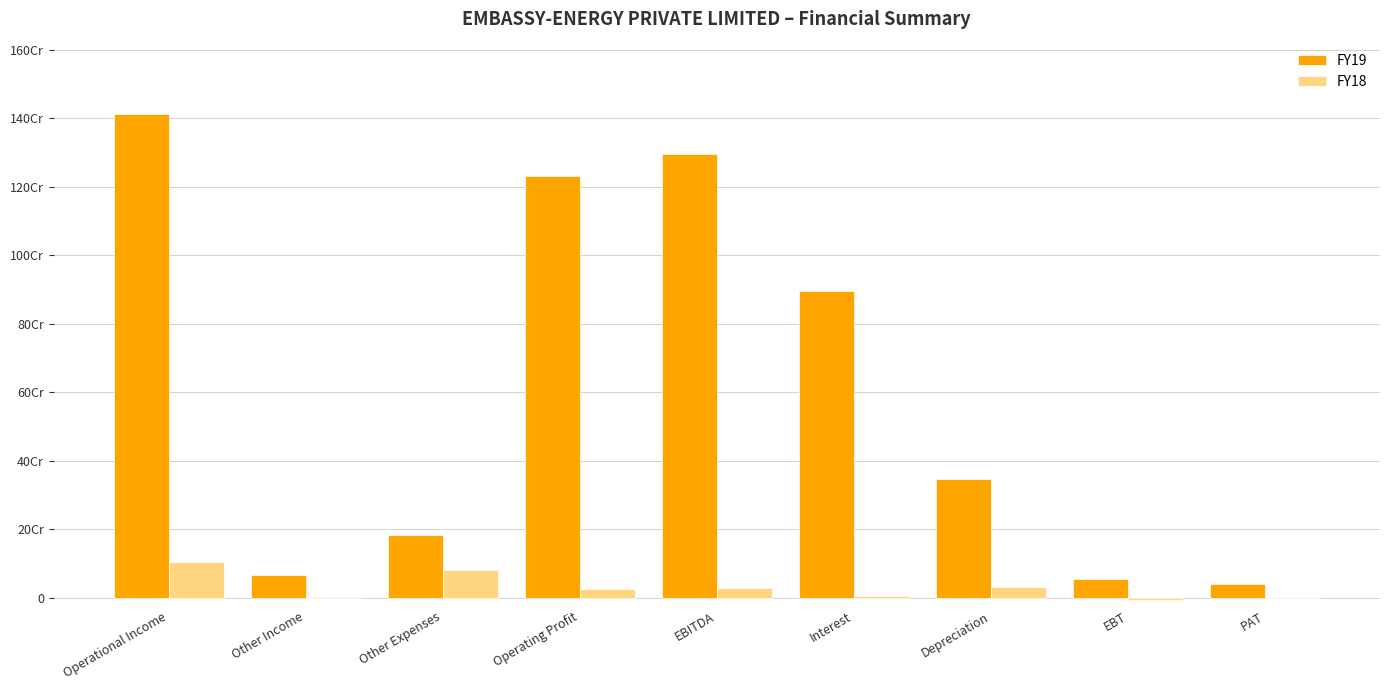

Which series has the largest total across all categories?

FY19